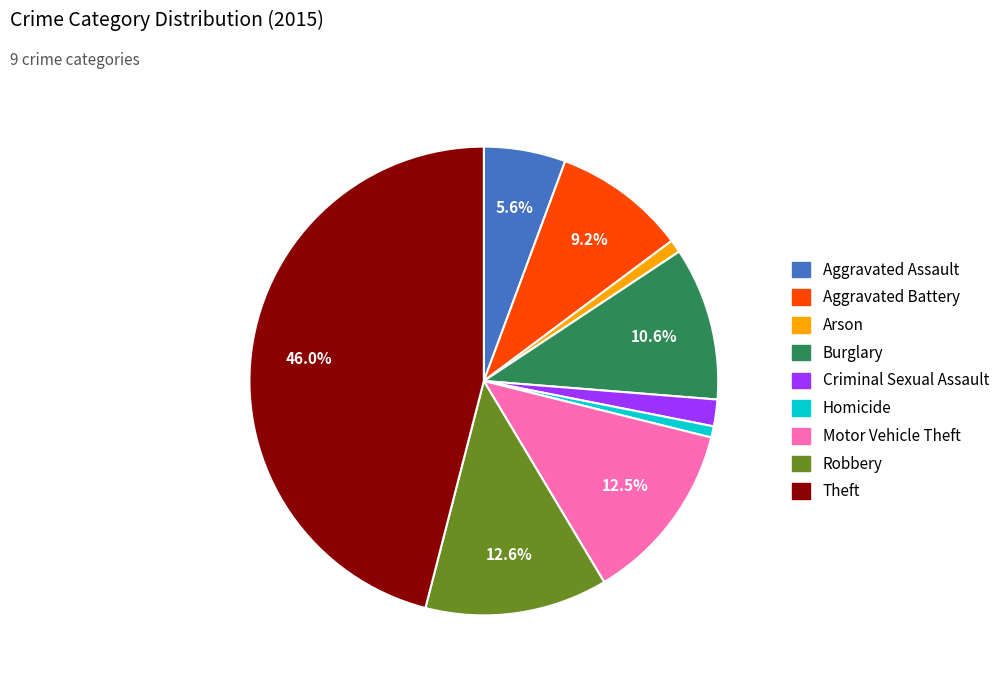

Is it true that Criminal Sexual Assault is 14% of the pie?

False